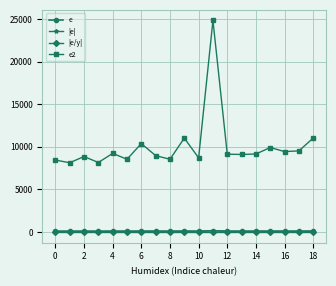

What are all the series names shown in the legend?

e, |e|, |e/y|, e2